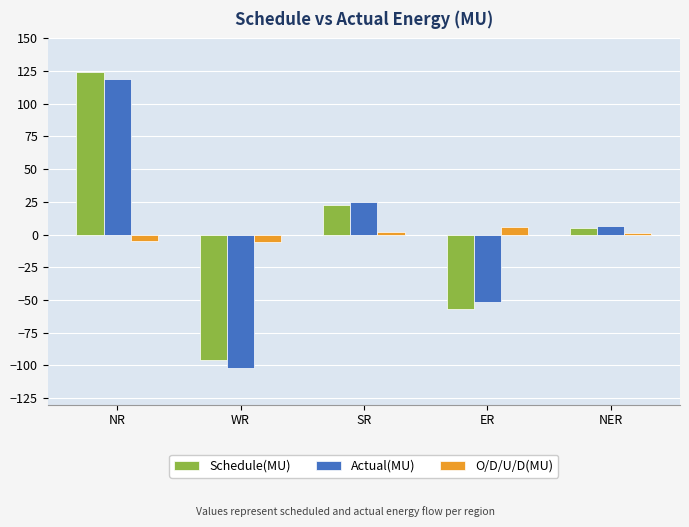

The value of Actual(MU) at ER is -51.5. True or false?

True